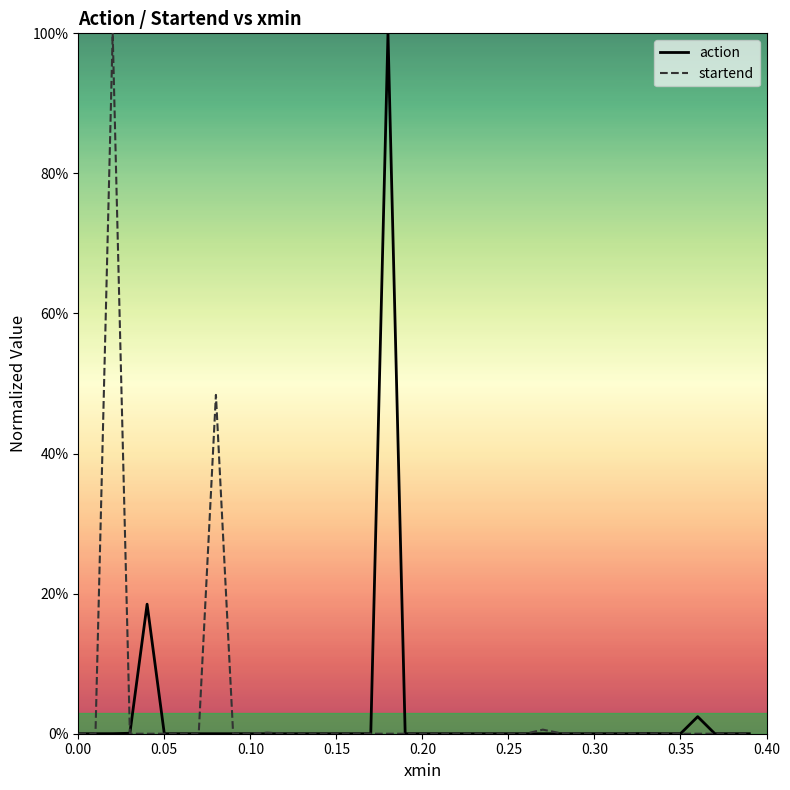

What are all the series names shown in the legend?

action, startend